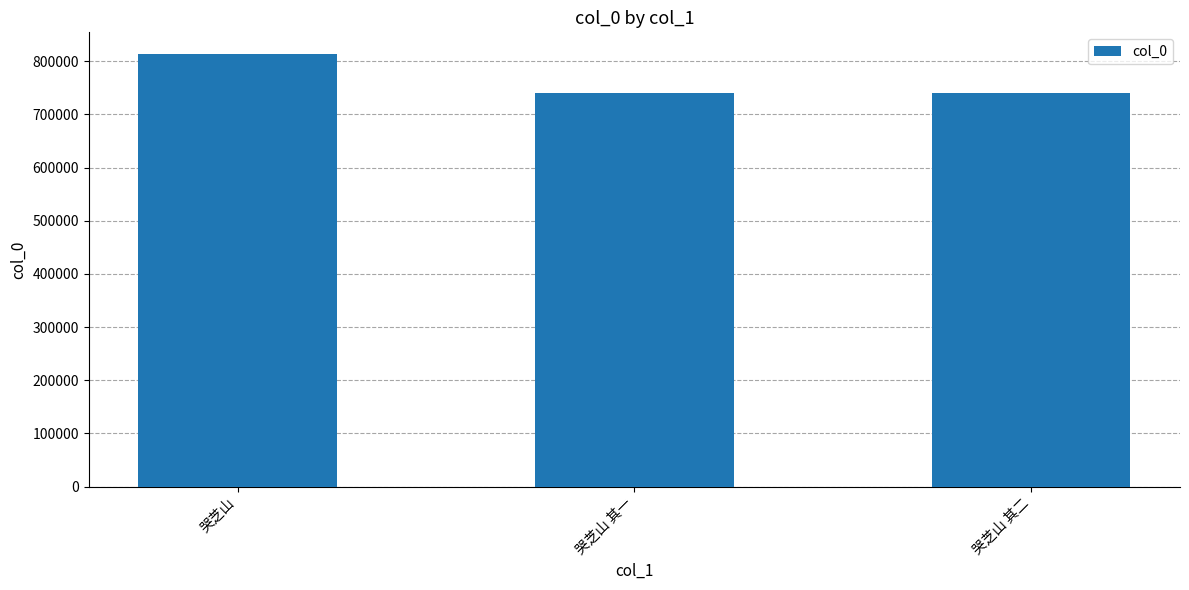

What is the average value?

764601